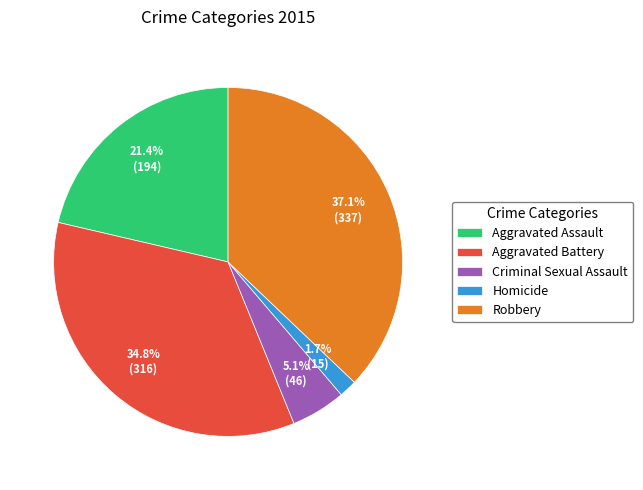

Rank the categories by value from highest to lowest.

Robbery, Aggravated Battery, Aggravated Assault, Criminal Sexual Assault, Homicide